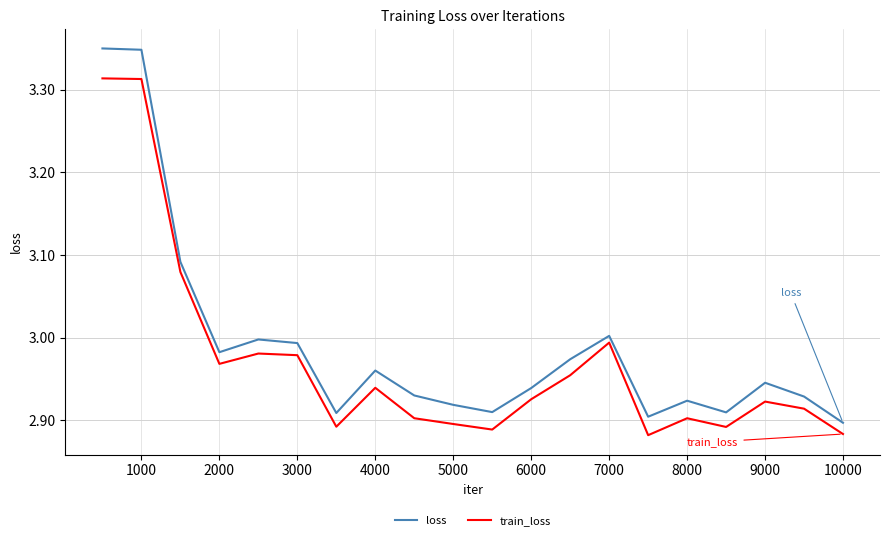

What is the difference between the second highest and minimum values in the train_loss series?

0.4